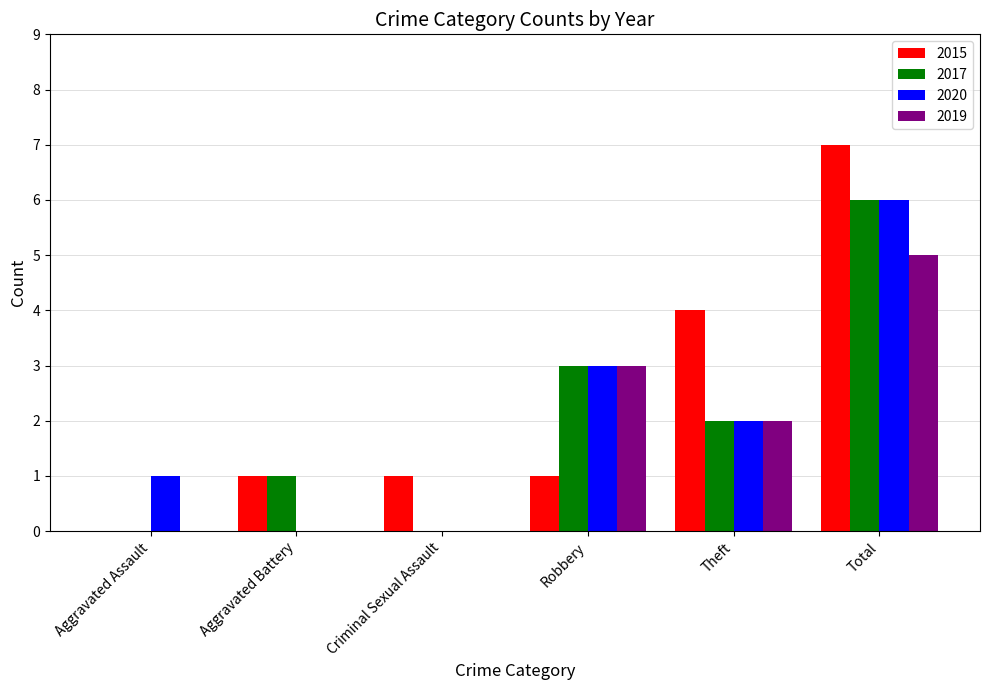

Reading right to left, list all the values displayed in this chart.

2015: 7	4	1	1	1	0
2017: 6	2	3	0	1	0
2020: 6	2	3	0	0	1
2019: 5	2	3	0	0	0